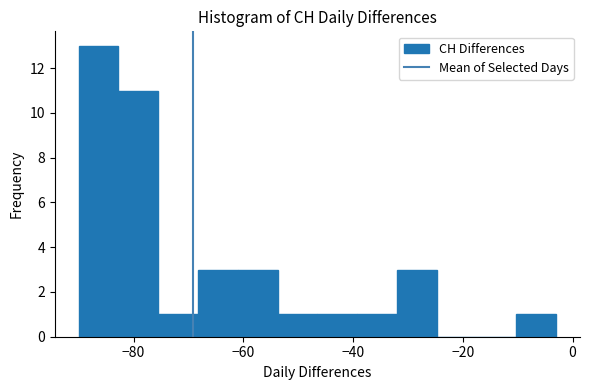

Read against the x-axis, roughly where is the centre of the tallest bar?

-86